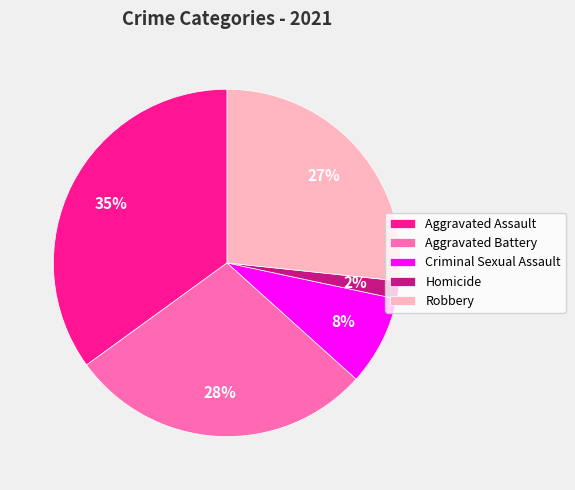

What is the ratio of the value at Aggravated Assault to the value at Robbery?

1.3